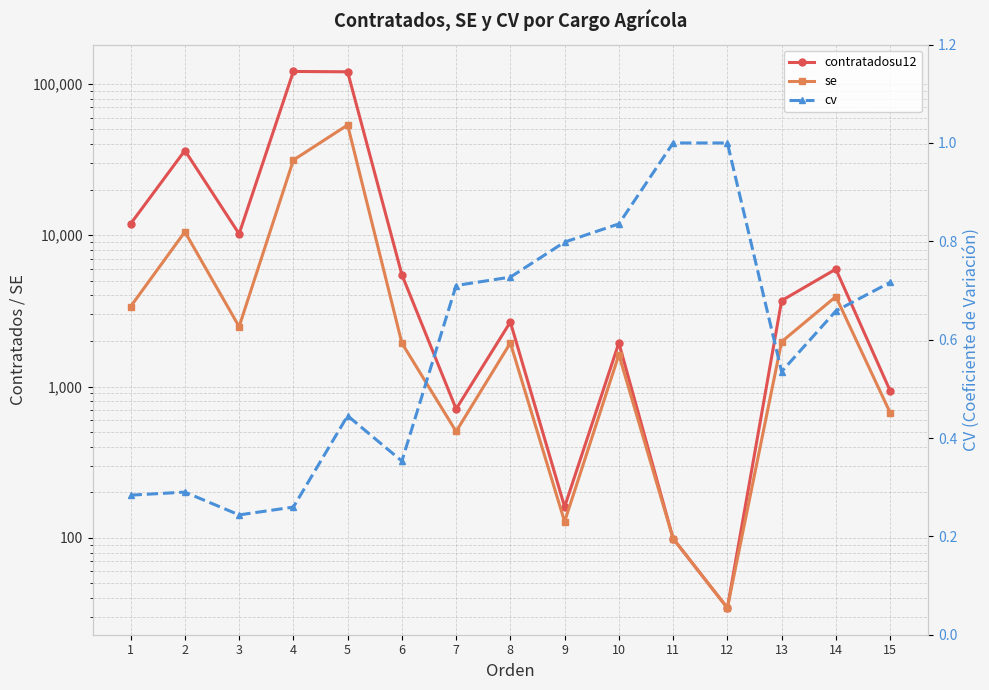

Reading left to right, what are all the values shown in this chart?

contratadosu12: 11904.1	36313.7	10212.1	120945.9	120305.7	5489.0	710.6	2670.2	160.3	1943.5	98.9	34.4	3696.6	5971.9	938.3
se: 3378.7	10531.3	2488.1	31393.3	53565.0	1938.2	504.6	1941.8	128.0	1623.7	98.9	34.4	1978.0	3932.0	672.2
cv: 0.3	0.3	0.2	0.3	0.4	0.4	0.7	0.7	0.8	0.8	1.0	1.0	0.5	0.7	0.7